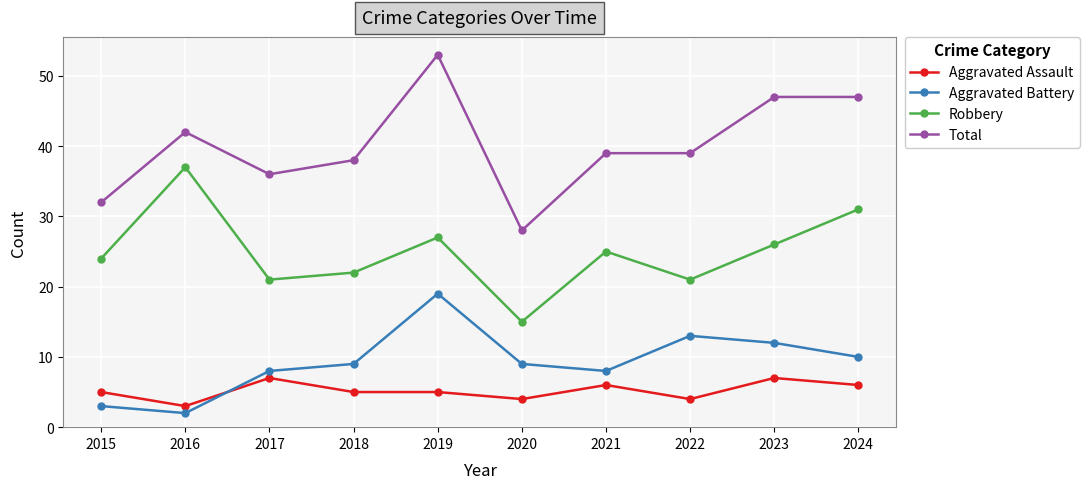

Is this an area chart (filled region under the line)?

No